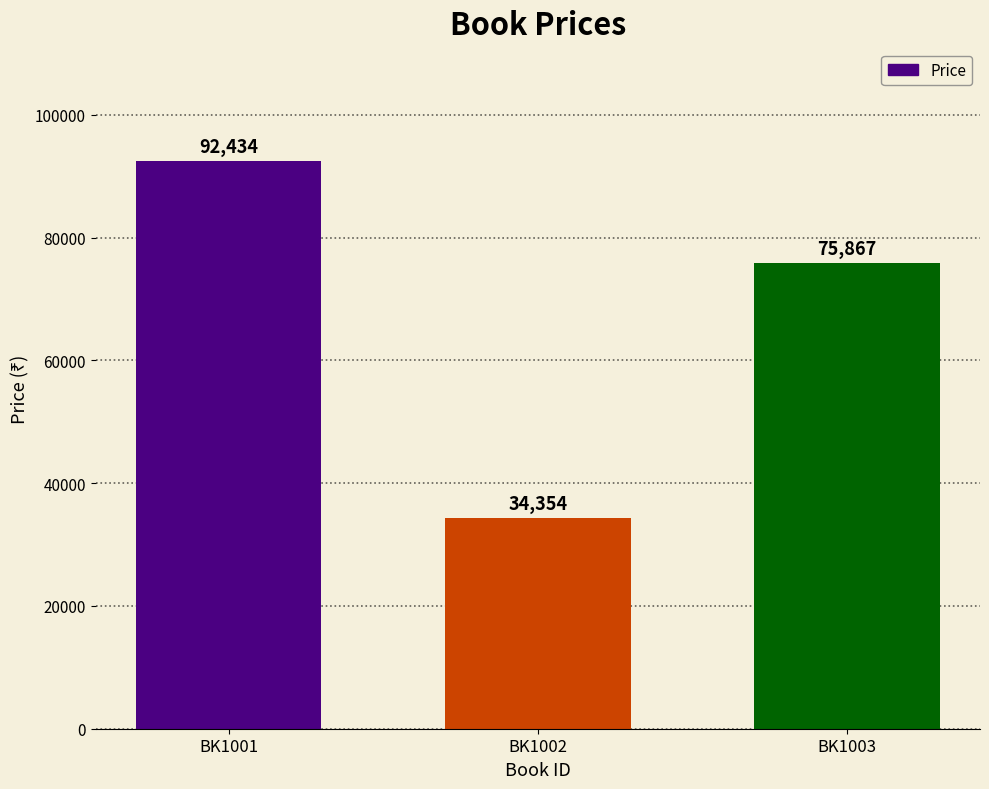

Where does the data first go above 75867?

BK1001